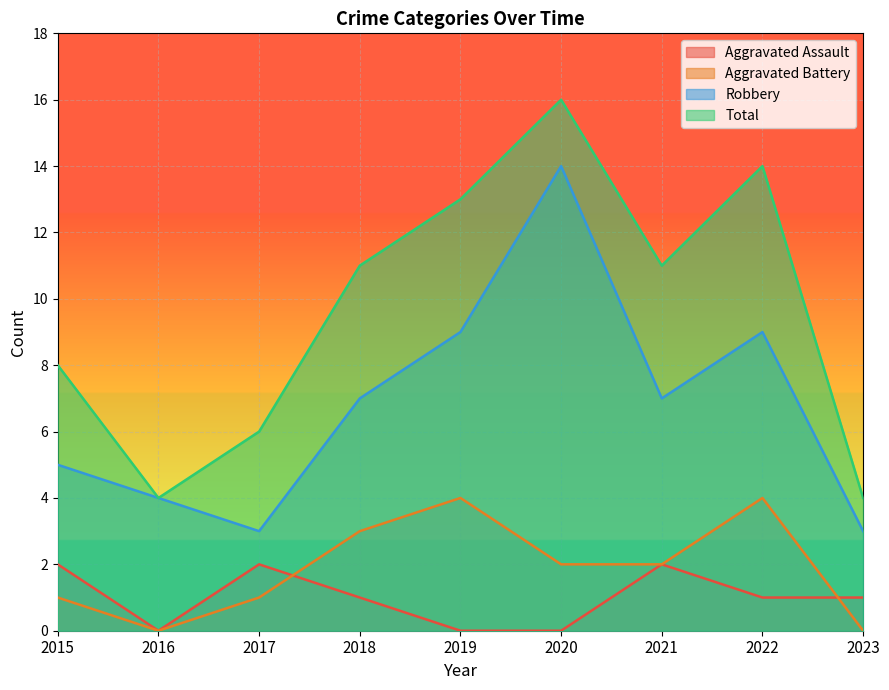

True or false: Robbery and Aggravated Battery intersect in this chart.

False